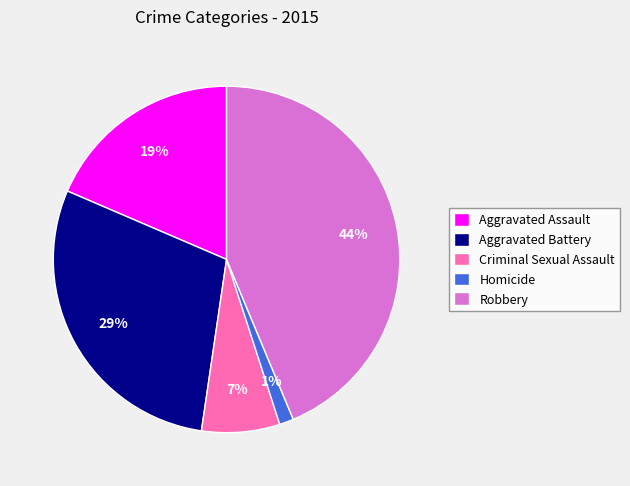

Which category has the biggest portion of the pie?

Robbery